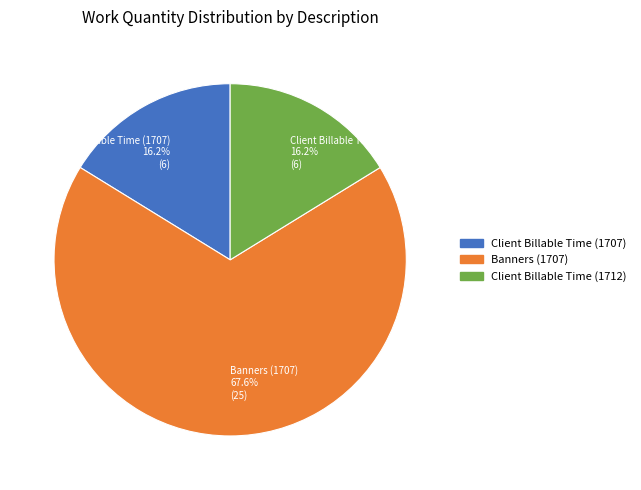

Is Client Billable Time (1707) the majority of the pie?

No